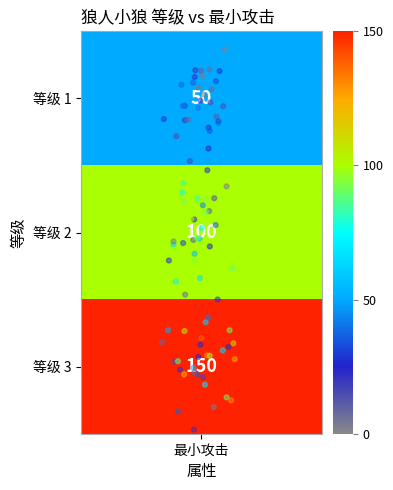

The 等级 1 series shows 0.2 at 11. True or false?

False